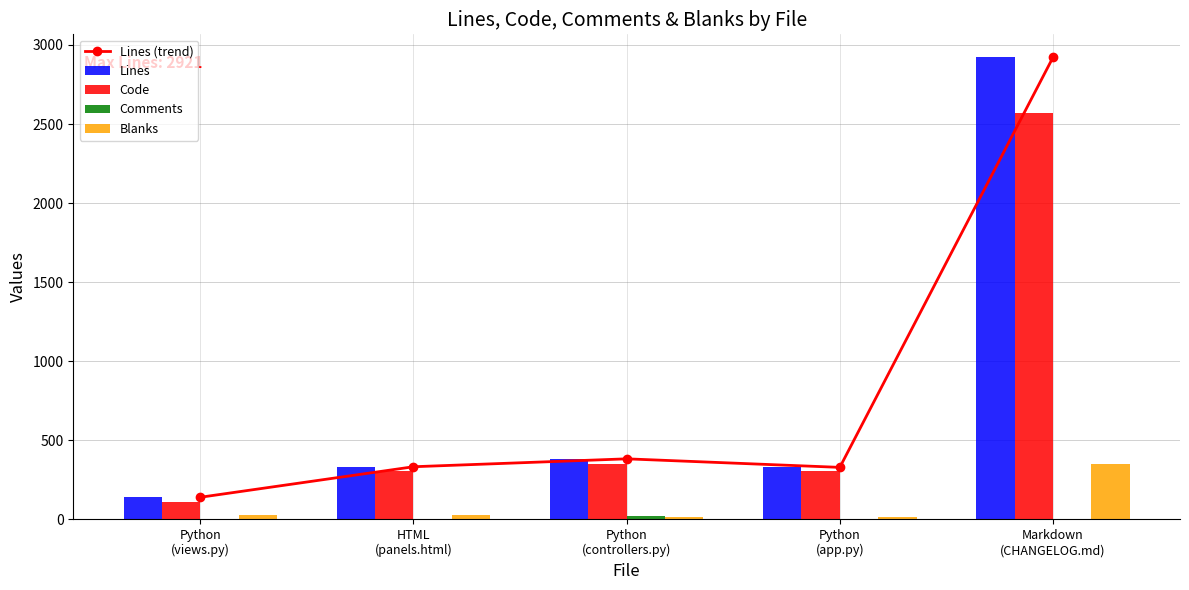

What is the value of the Blanks bar at the 1st from the left?

28